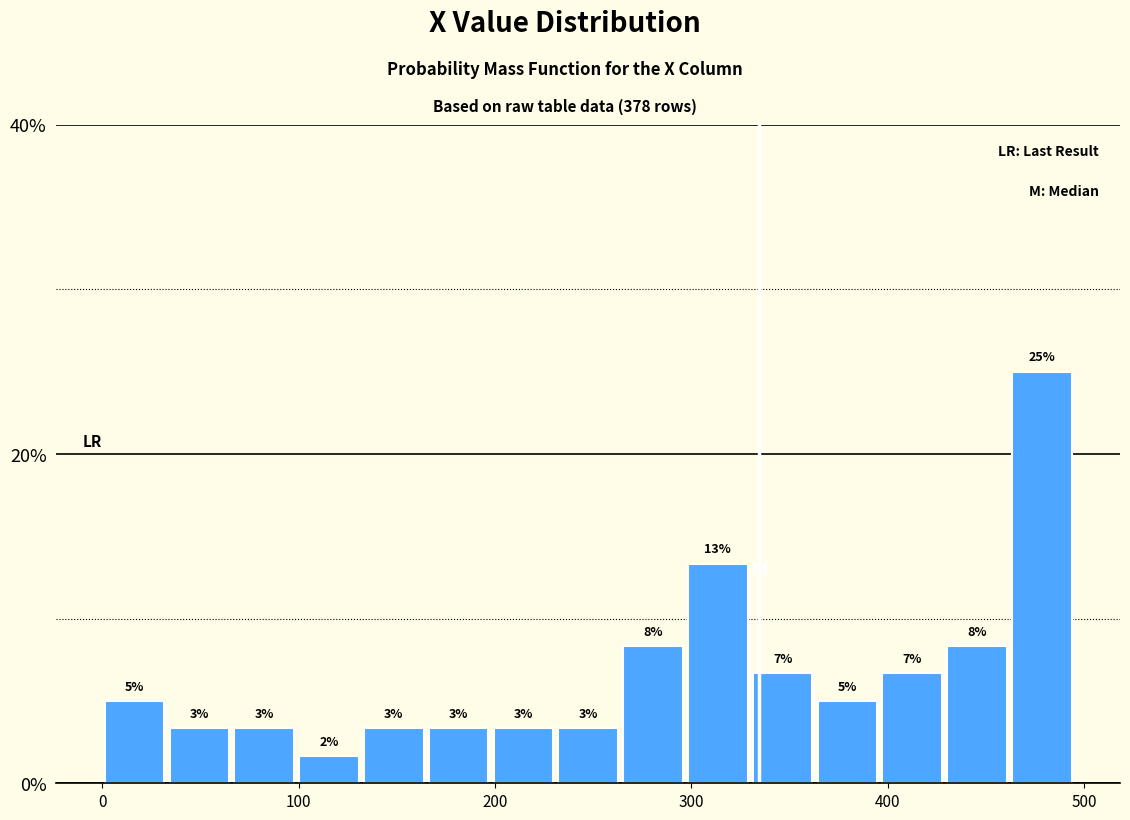

Read against the x-axis, roughly where is the centre of the tallest bar?

480